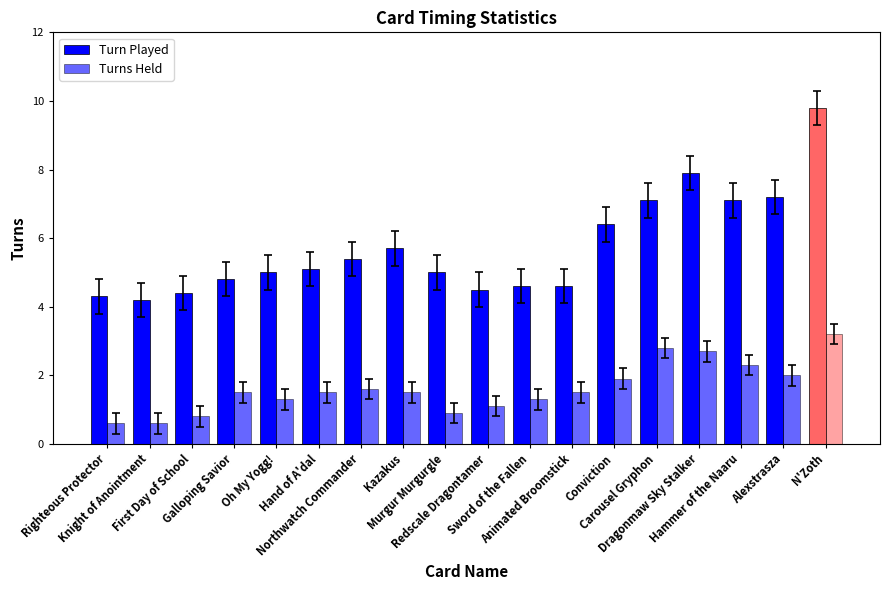

At which category is the sum across all series the highest?

N'Zoth